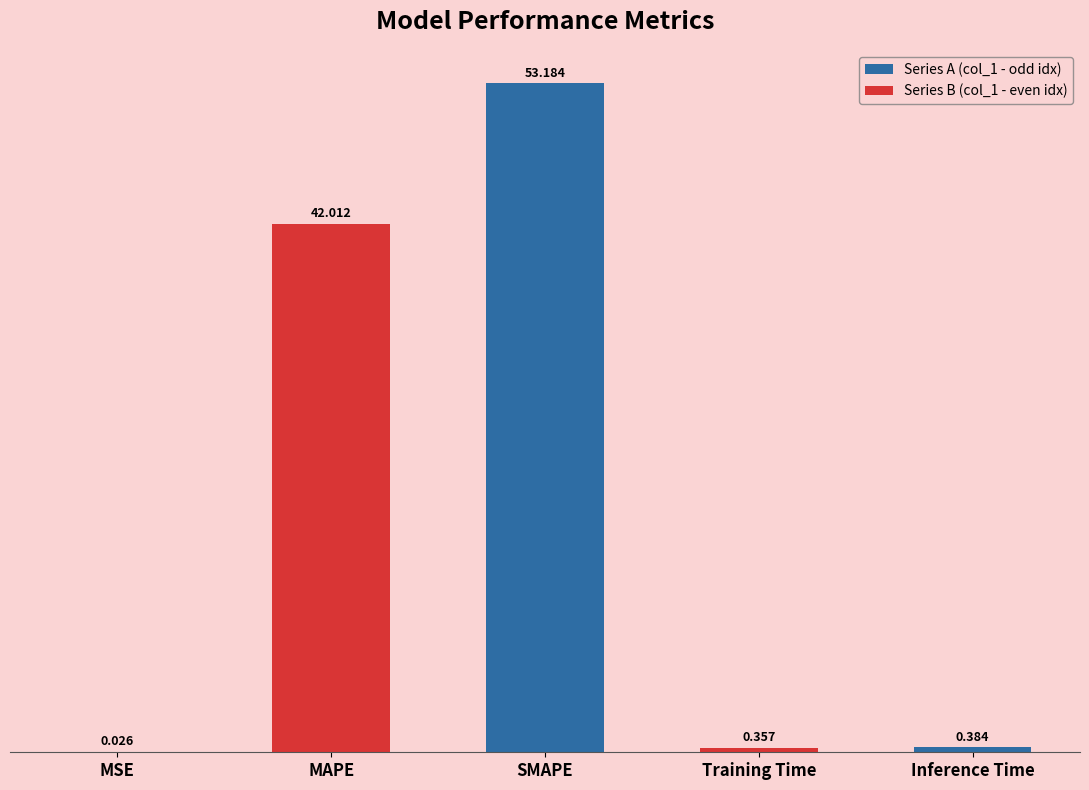

What is the change in value from MSE to MAPE?

+42.0